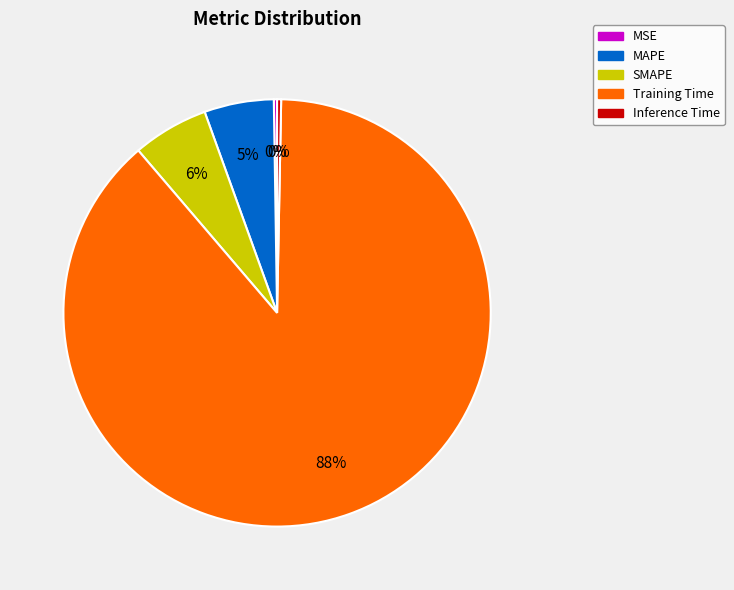

What is the largest slice in the pie chart?

Training Time